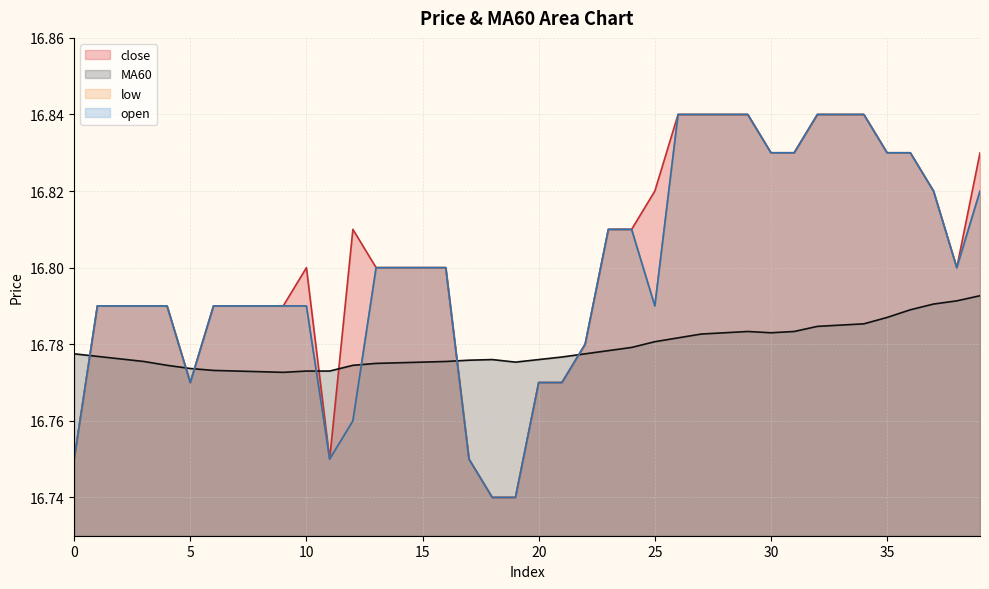

True or false: low has a value of 28.1 at 11.

False